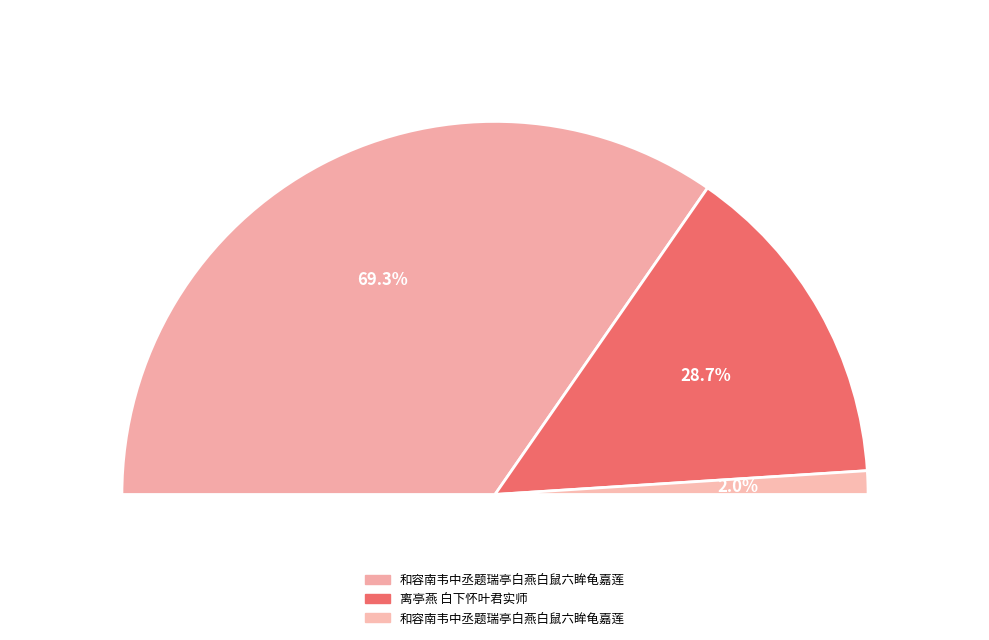

Does 和容南韦中丞题瑞亭白燕白鼠六眸龟嘉莲 account for over 50% of the chart?

Yes